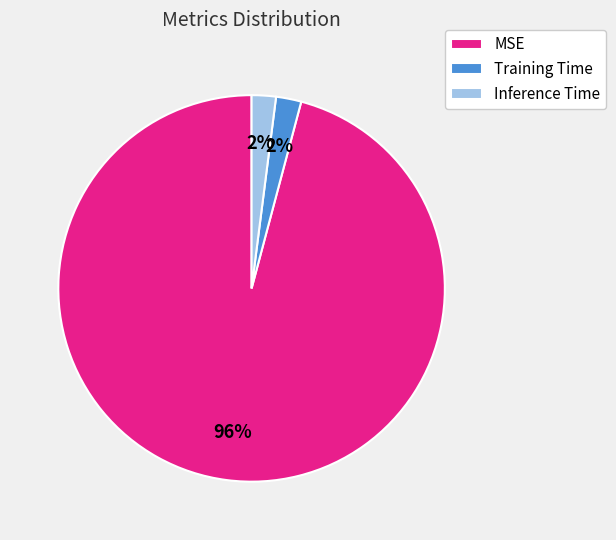

Do Inference Time and MSE together represent more than half of the pie?

Yes